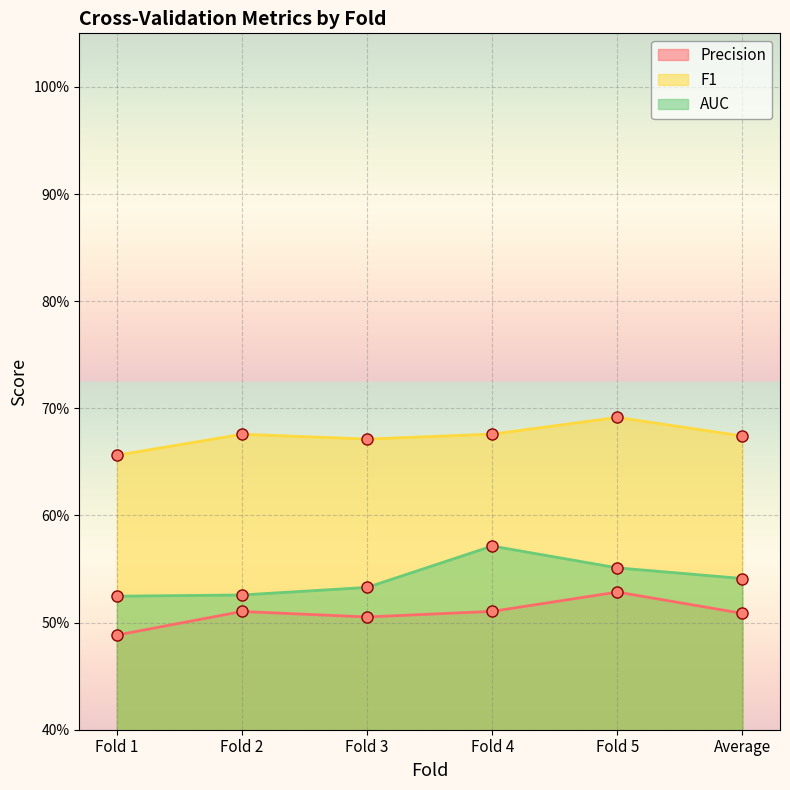

At how many categories does at least one series exceed 0?

6